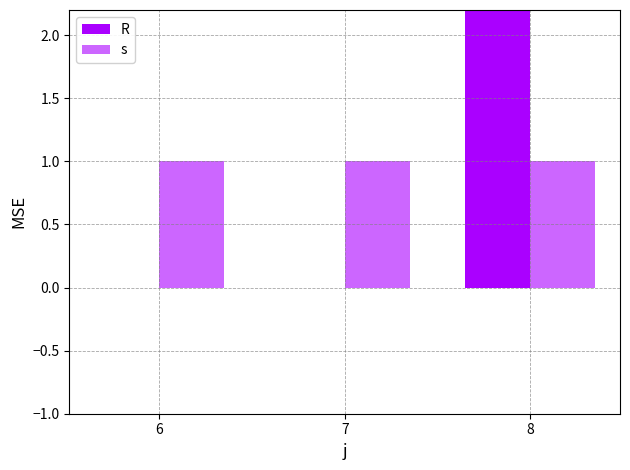

The R series shows 4.7 at 8. True or false?

True